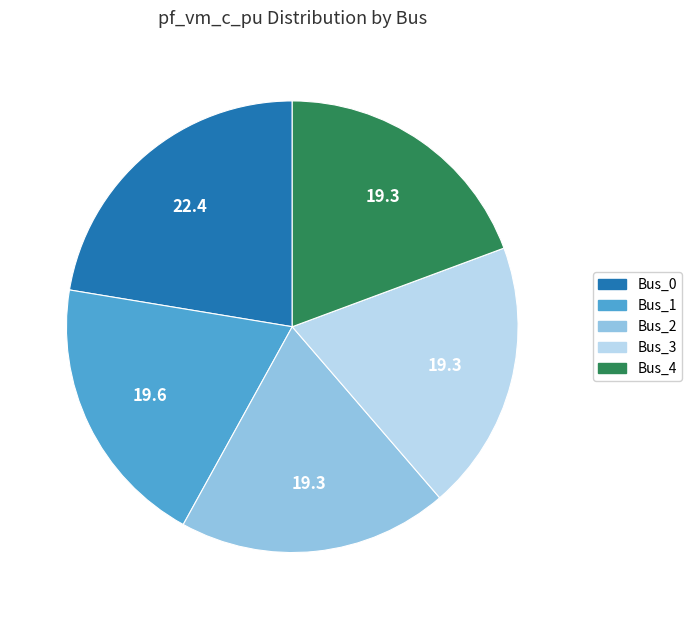

Which slice is the largest?

Bus_0